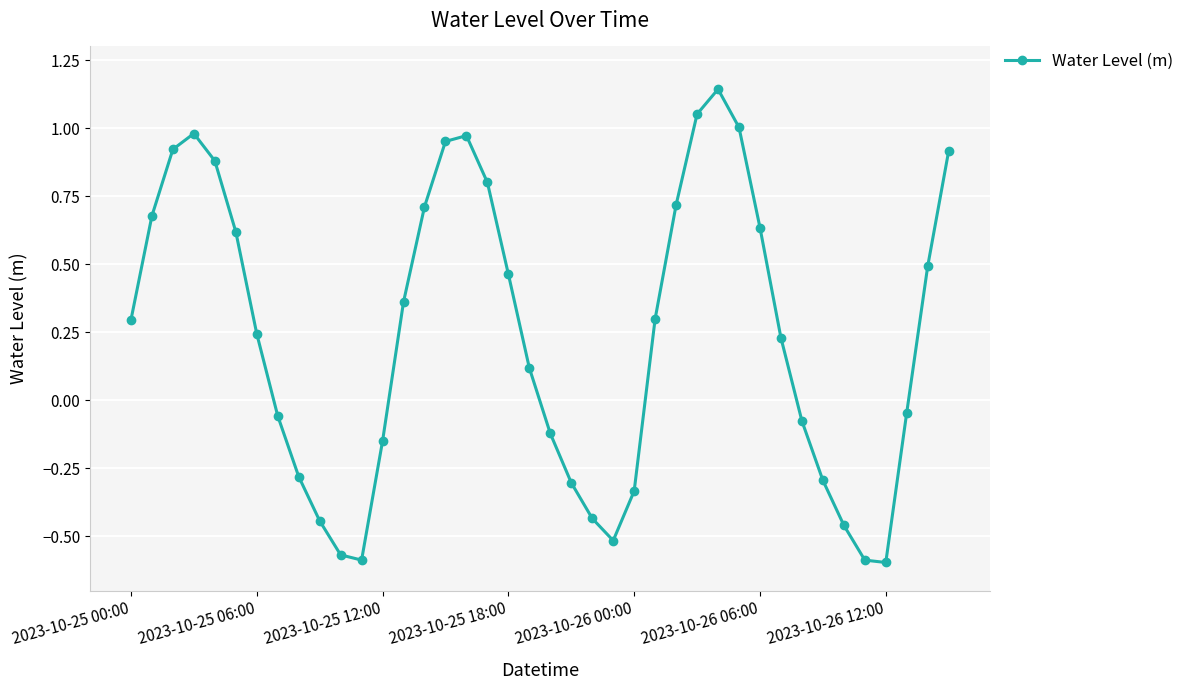

What is the sum of all values?

9.6